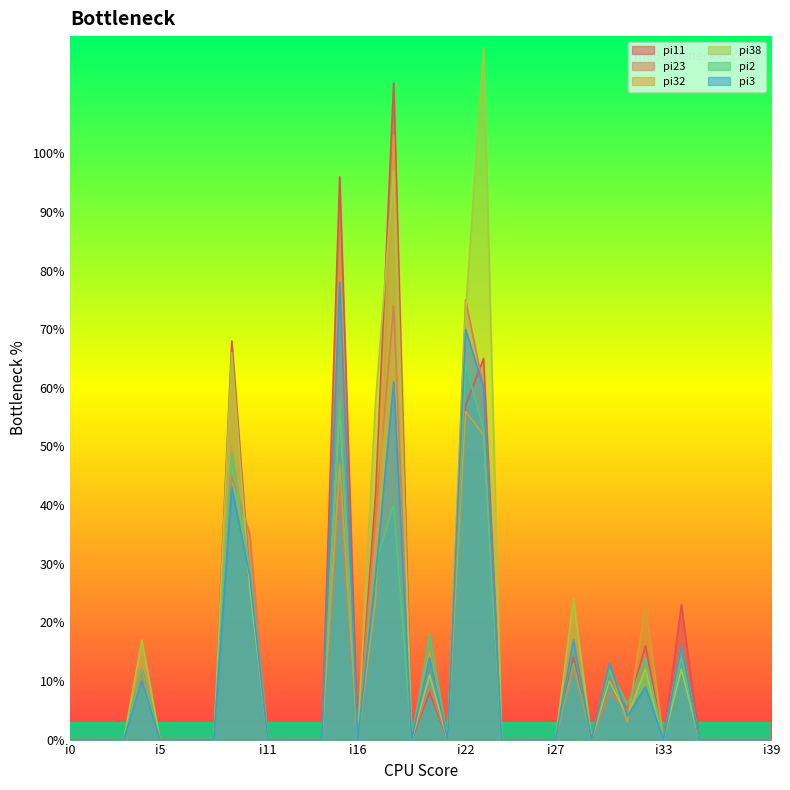

Between i31 and i33, which is larger?

i31